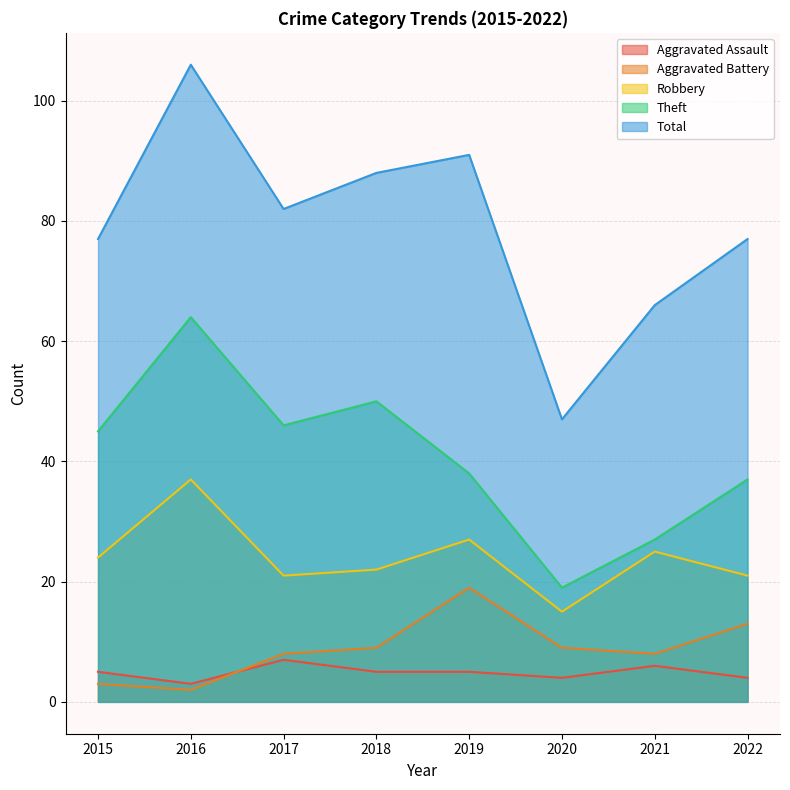

How many values in the Theft series exceed 45?

3